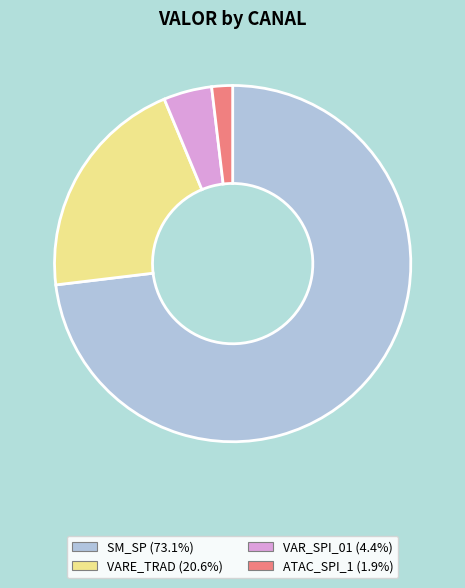

Do VARE_TRAD (20.6%) and SM_SP (73.1%) together represent more than half of the pie?

Yes